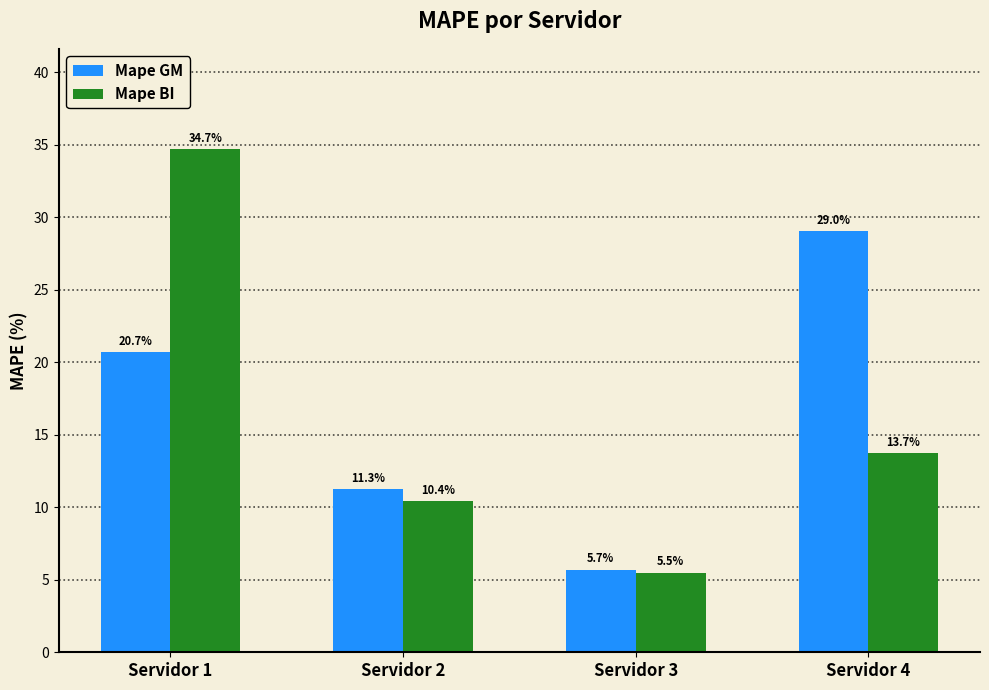

What is the value of the Mape BI bar at the 3rd from the left?

5.5